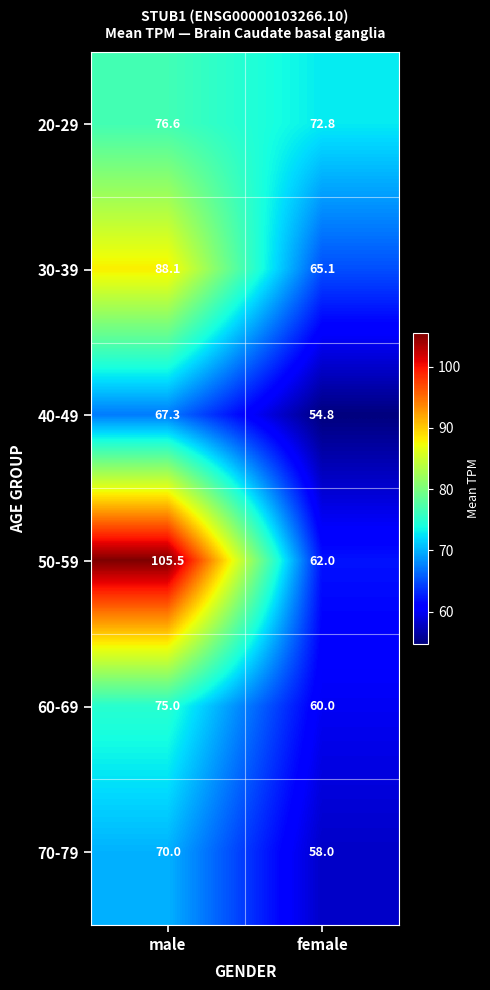

What is the sum of the 50-59 values at female and male?

167.5